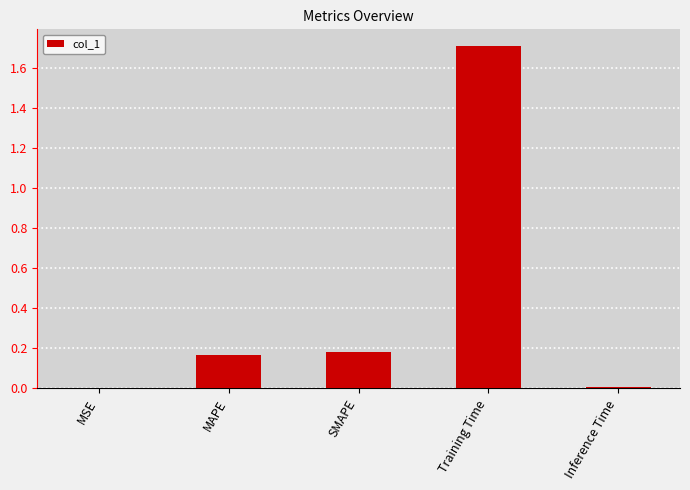

True or false: the data shows 2.4 at Training Time.

False